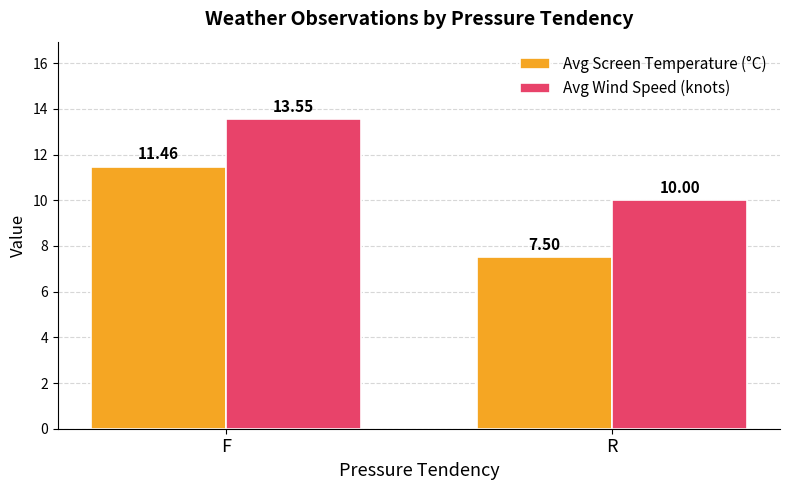

What is the sum of all Avg Wind Speed (knots) values?

23.6